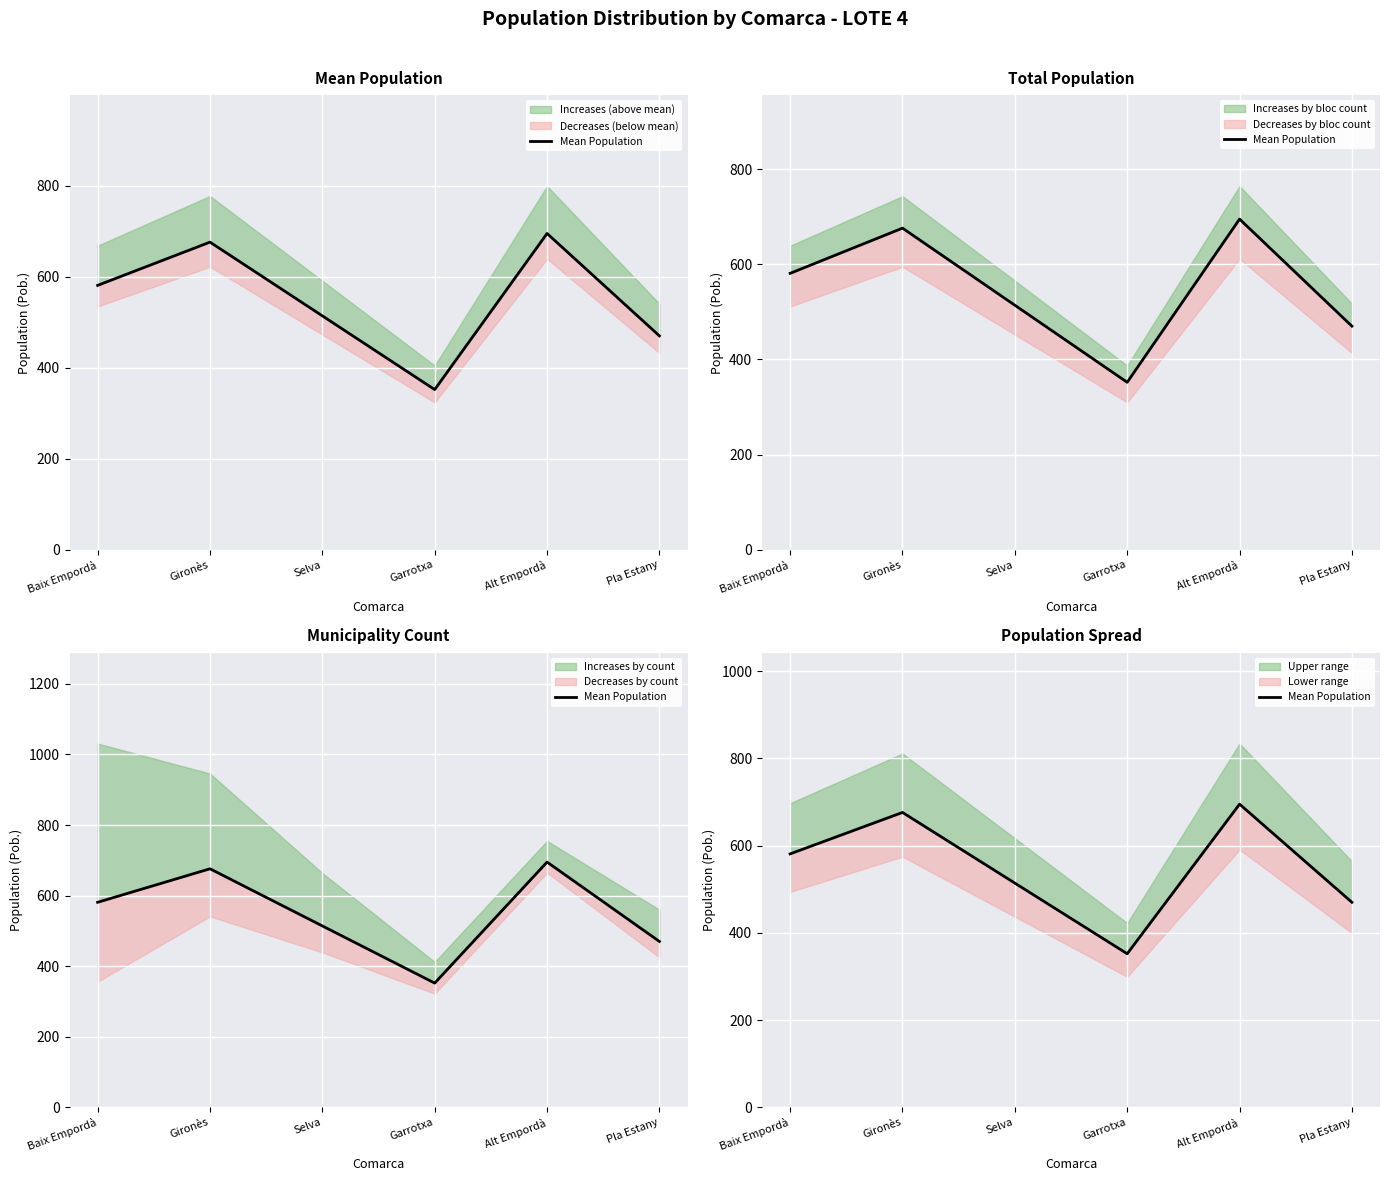

How many points are higher than both their immediate neighbors (excluding endpoints)?

2